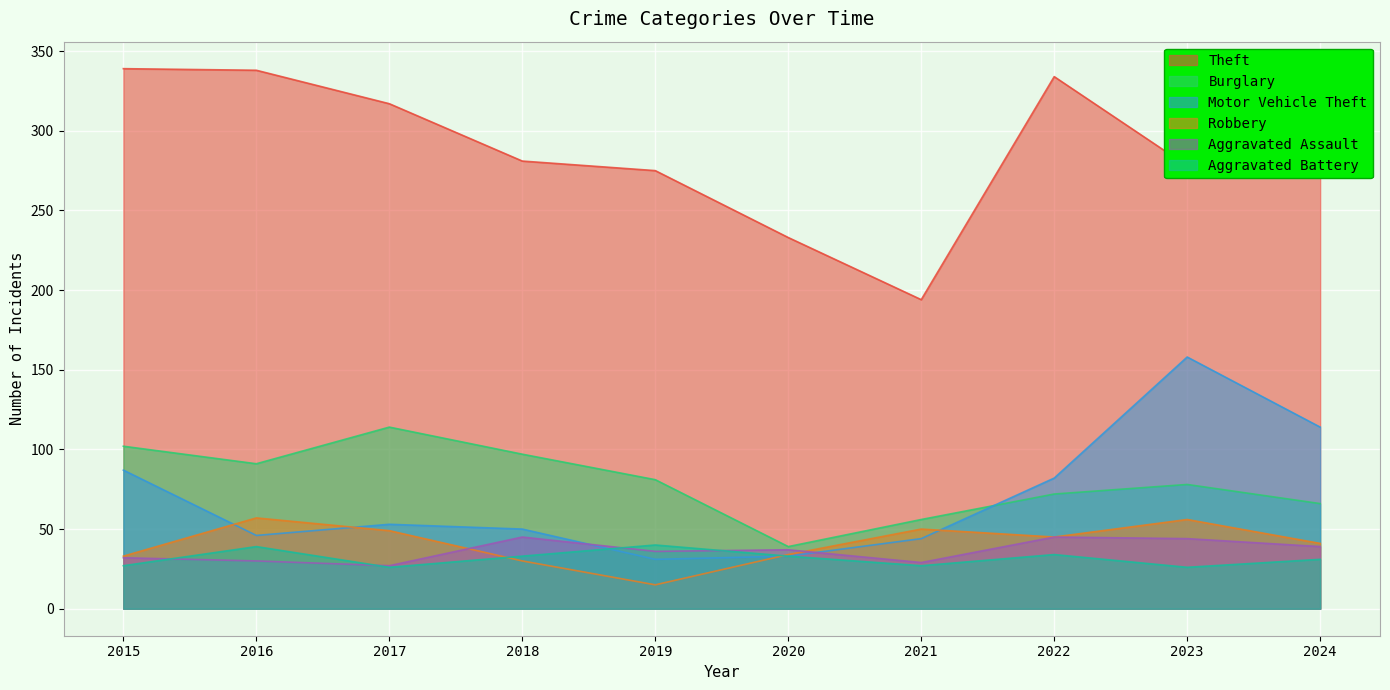

True or false: Aggravated Assault and Burglary intersect in this chart.

False